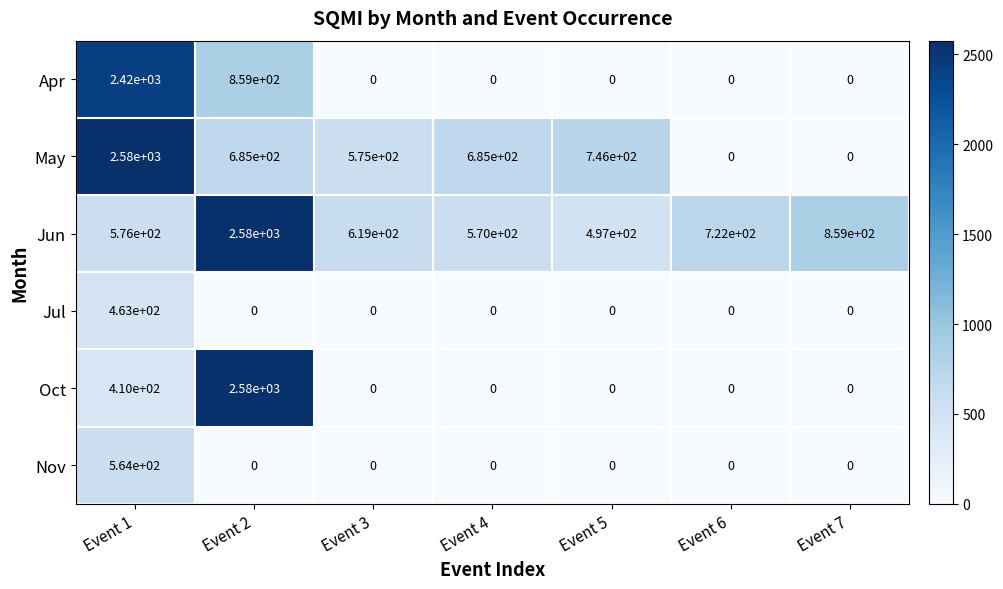

What is the sum of the Jul values at Event 1 and Event 2?

463